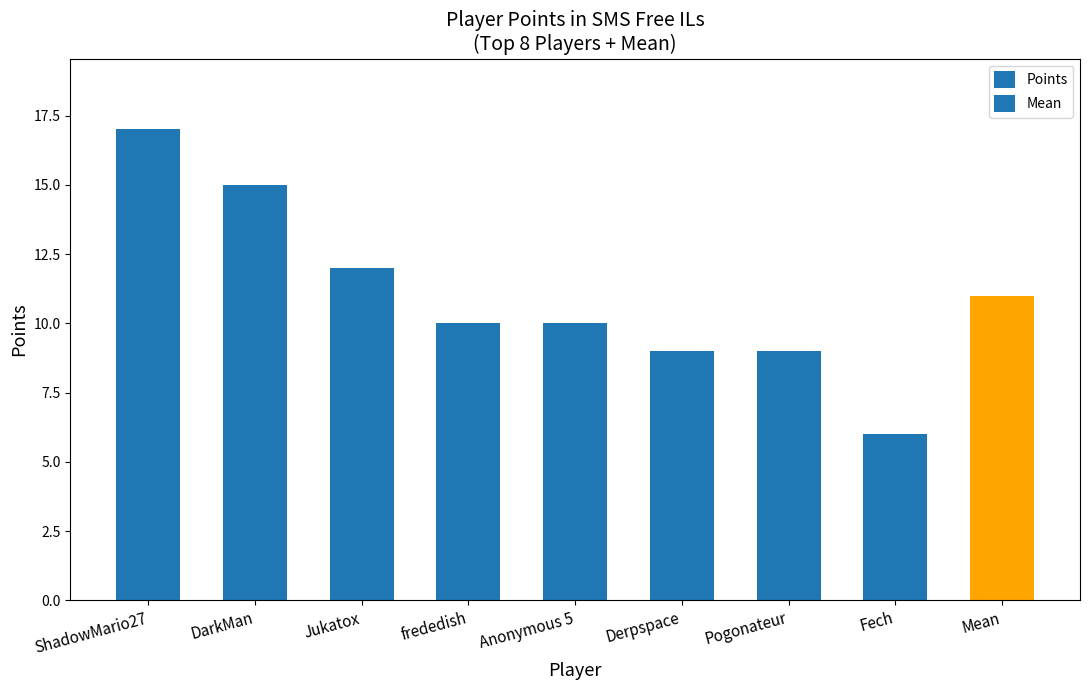

Where does the data first go above 10?

ShadowMario27